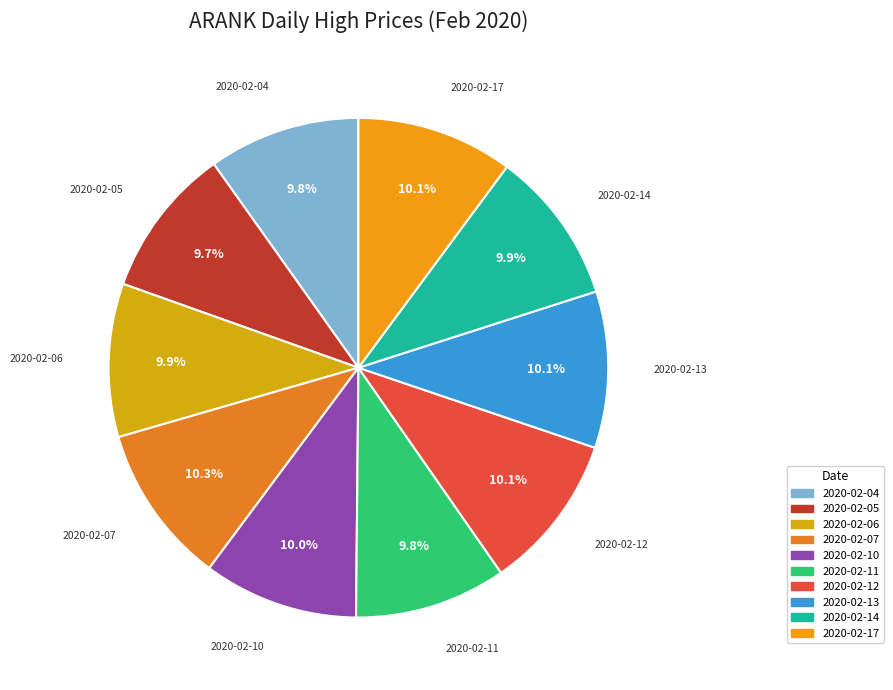

Combined, what portion of the pie is 2020-02-11 and 2020-02-13?

20.0%